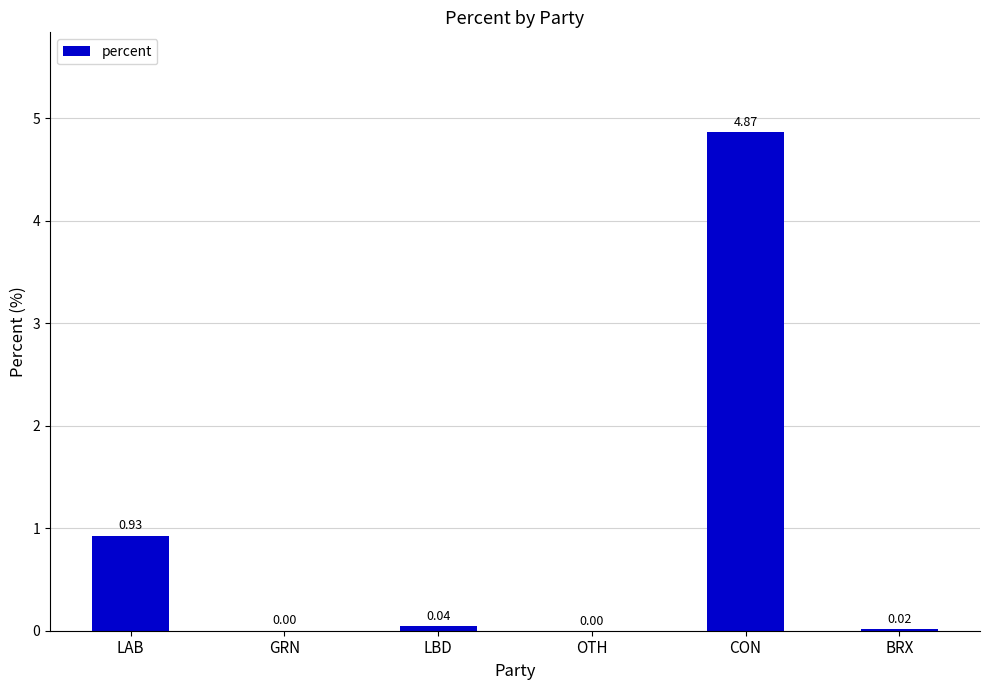

Which has a higher value, CON or OTH?

CON